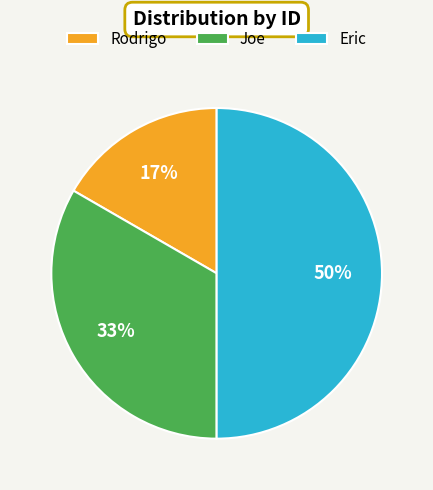

What is the largest slice in the pie chart?

Eric